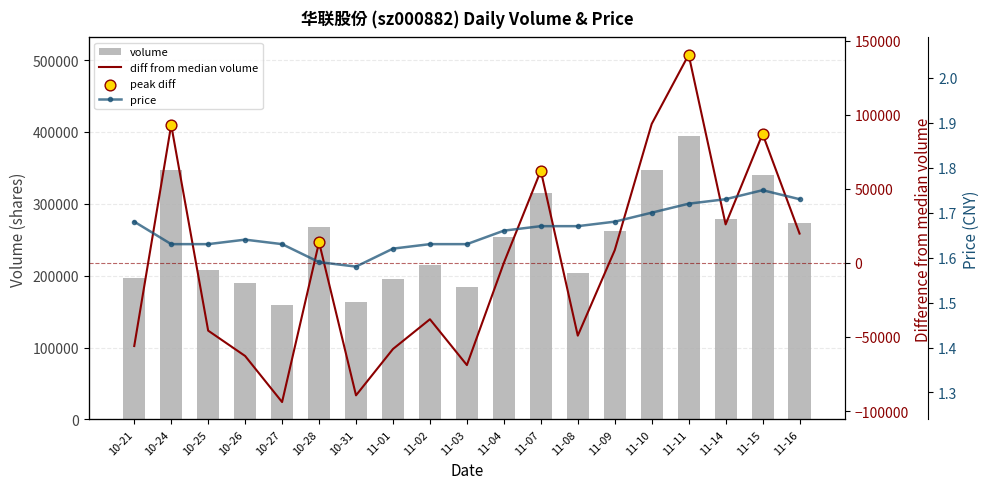

Which series reaches the minimum Y coordinate?

price